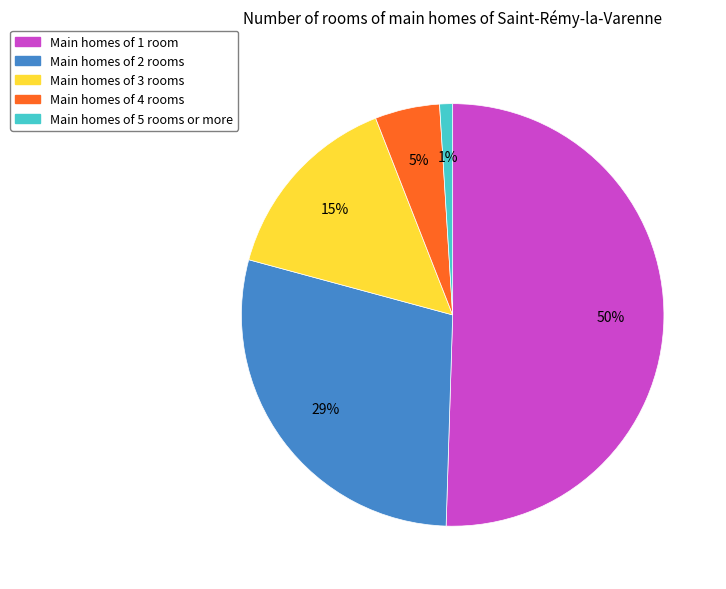

Is it true that Main homes of 4 rooms is 5% of the pie?

True